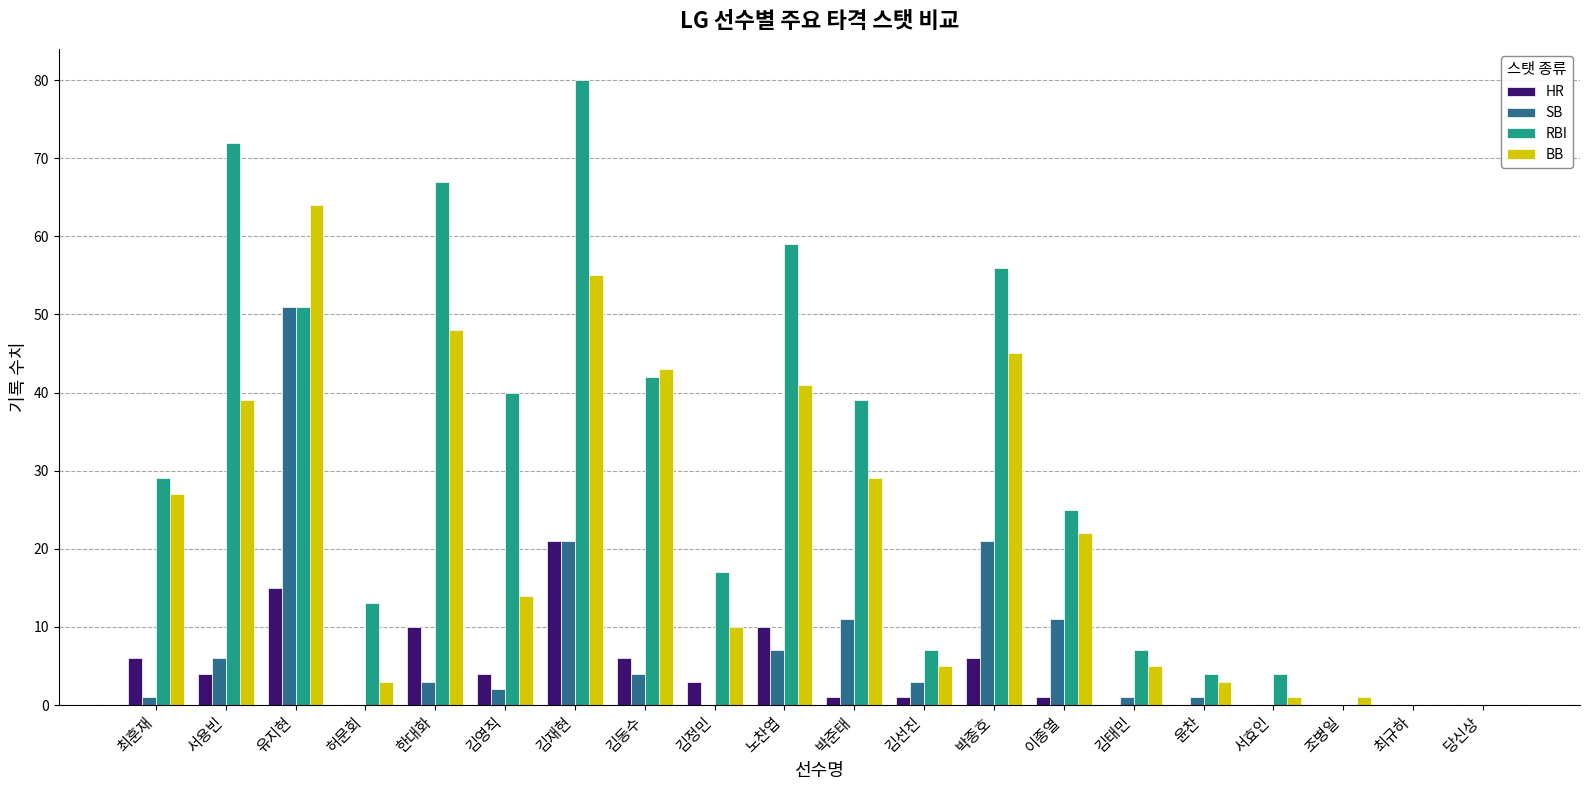

Which series changed the most between 박준태 and 윤찬?

RBI